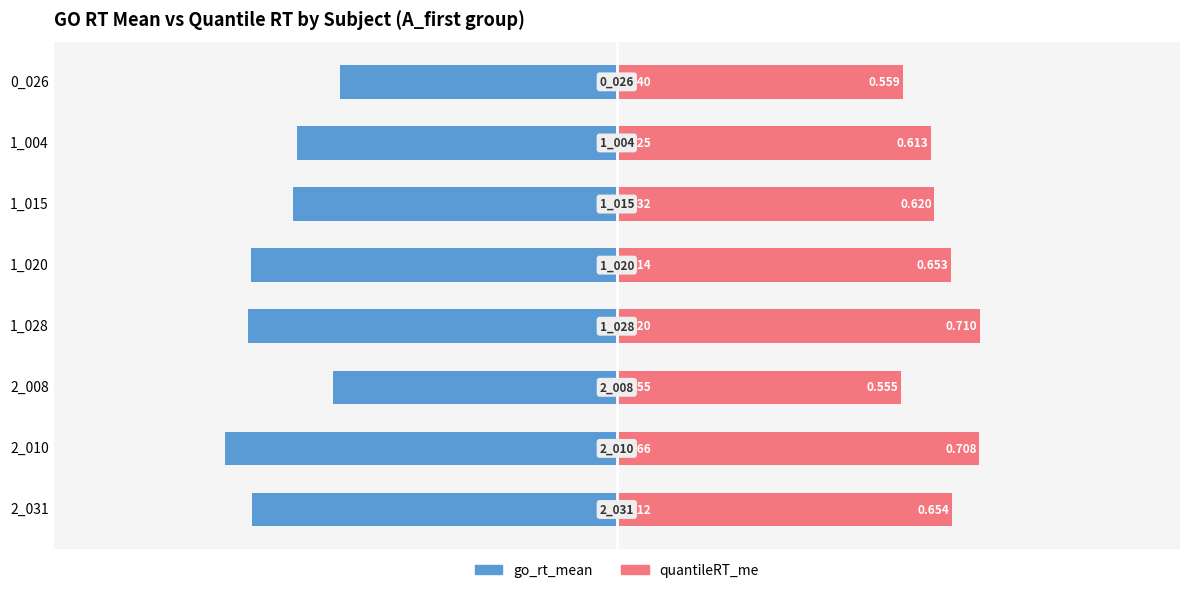

The go_rt_mean series shows -0.6 at 1_015. True or false?

True